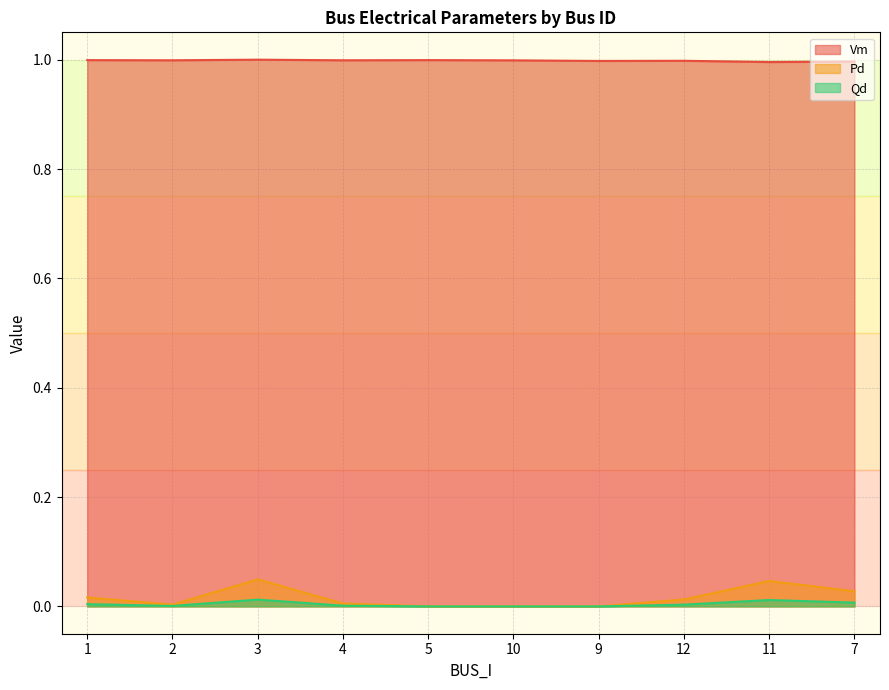

Which category has the lowest value in the Qd series?

5